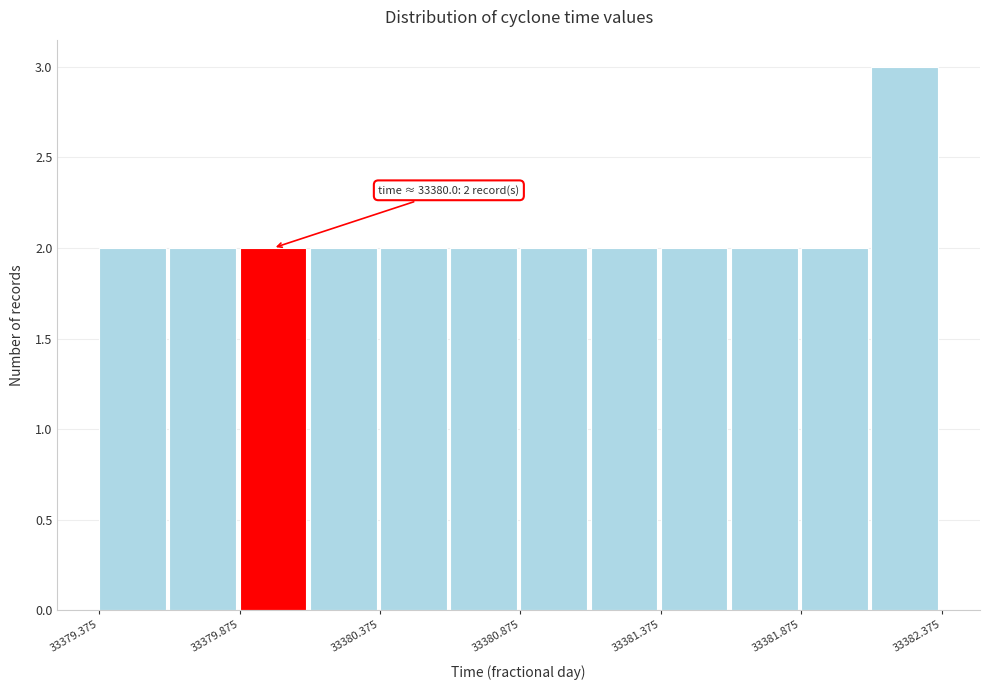

Over which range of the x-axis is the bar tallest?

33382.125 to 33382.375